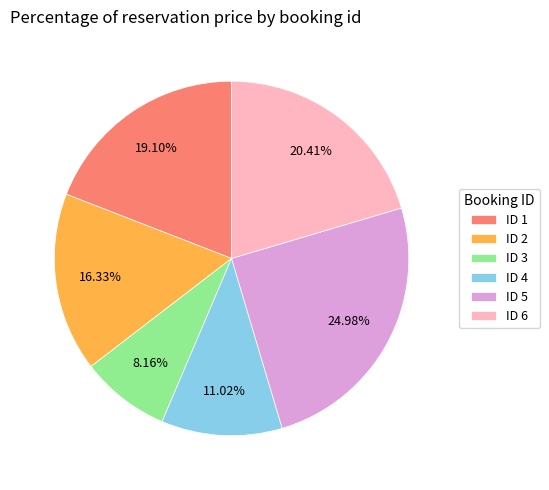

How many segments does this pie chart have?

6